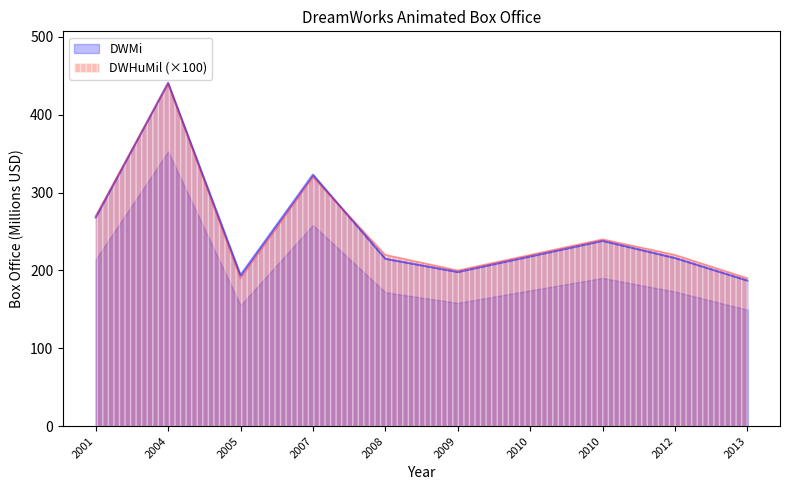

Reading left to right, extract all data points from this chart.

DWMi: 2004-05-19=441.0	2007-05-18=323.0	2001-05-16=268.0	2010-05-21=238.0	2010-03-26=218.0	2012-06-08=216.0	2008-06-06=215.0	2009-03-27=198.0	2005-05-27=194.0	2013-03-22=187.0
DWHuMil: 2004-05-19=4.4	2007-05-18=3.2	2001-05-16=2.7	2010-05-21=2.4	2010-03-26=2.2	2012-06-08=2.2	2008-06-06=2.2	2009-03-27=2.0	2005-05-27=1.9	2013-03-22=1.9